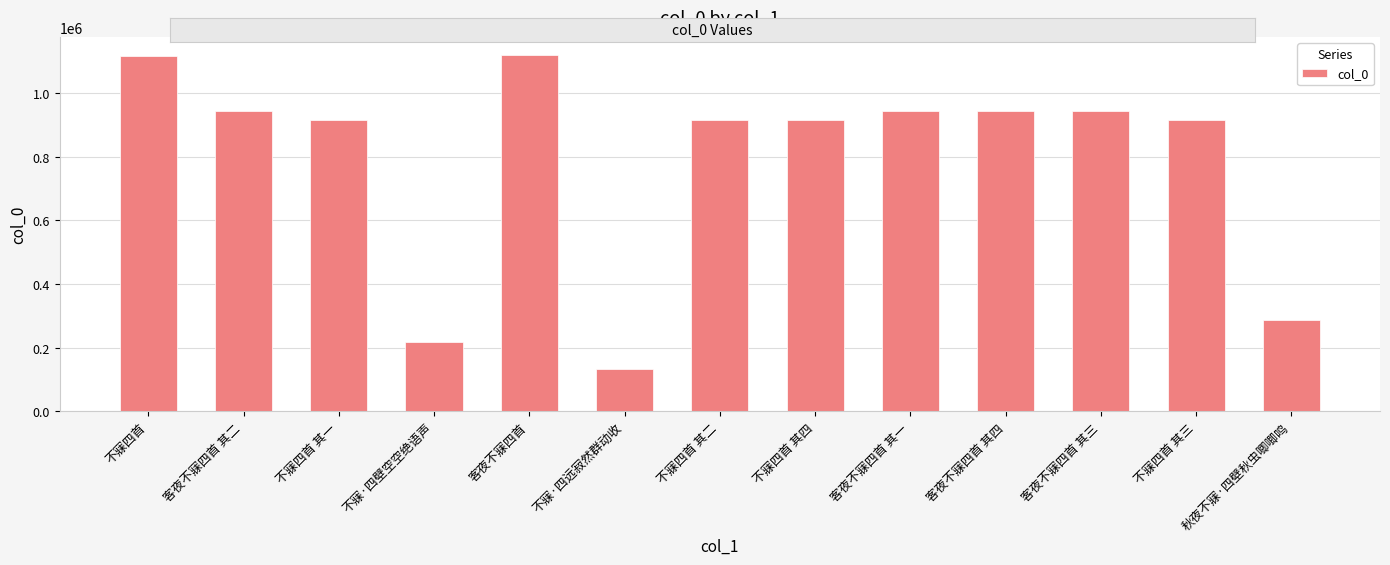

Approximately how many times larger is the value at 客夜不寐四首 其三 compared to 客夜不寐四首?

0.8